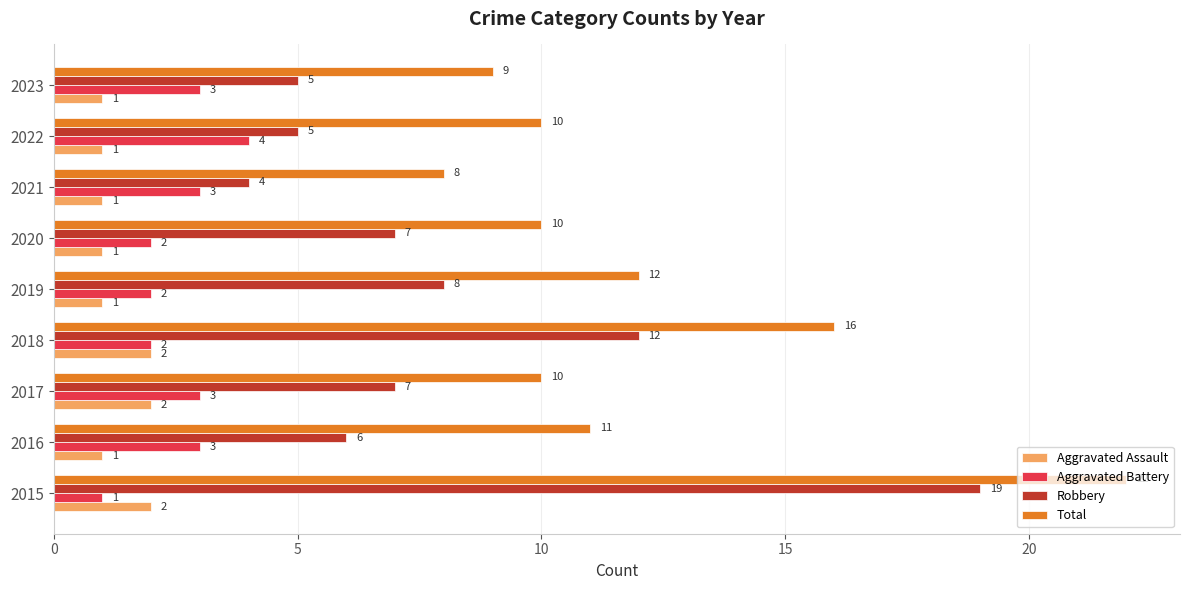

Is the value of Robbery at 2016 greater than the value of Total at 2022?

No